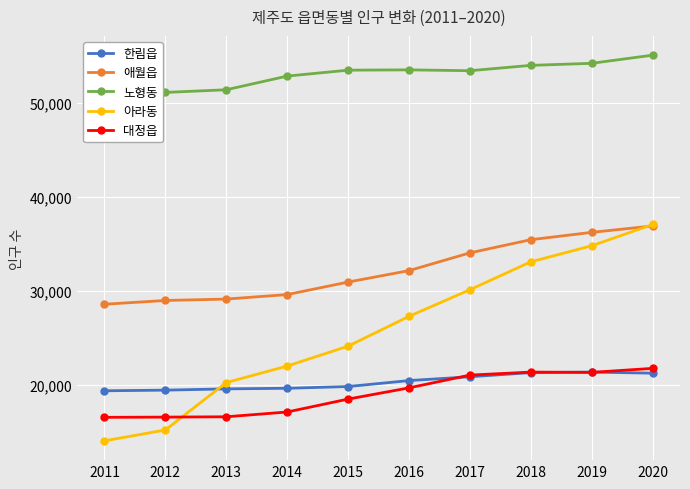

How many values in the 노형동 series exceed 53491?

4